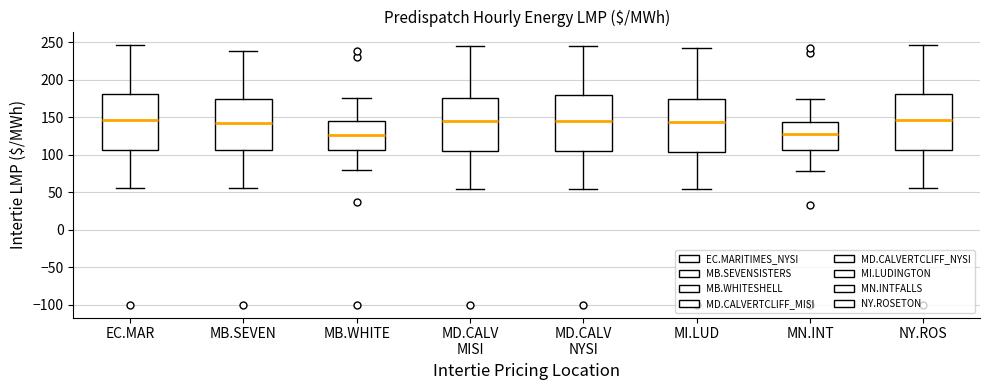

Reading left to right, read every box against the y-axis: the position of its median line, the range the box covers, and the ends of its whiskers. The values are not printed on the chart, so give them approximately, as read against the axis.

EC.MAR: median 145, box 105 to 180, whiskers 55 to 245
MB.SEVEN: median 140, box 105 to 175, whiskers 55 to 240
MB.WHITE: median 125, box 105 to 145, whiskers 80 to 175
MD.CALV MISI: median 145, box 105 to 175, whiskers 55 to 245
MD.CALV NYSI: median 145, box 105 to 180, whiskers 55 to 245
MI.LUD: median 145, box 105 to 175, whiskers 55 to 240
MN.INT: median 125, box 105 to 145, whiskers 80 to 175
NY.ROS: median 145, box 105 to 180, whiskers 55 to 245